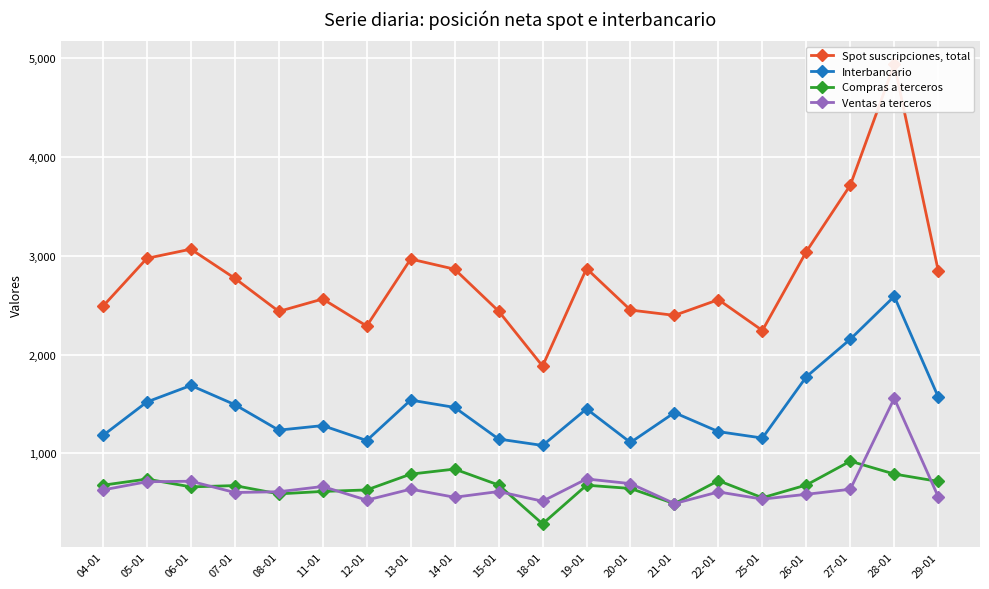

How many values in the Compras a terceros series exceed 678?

9